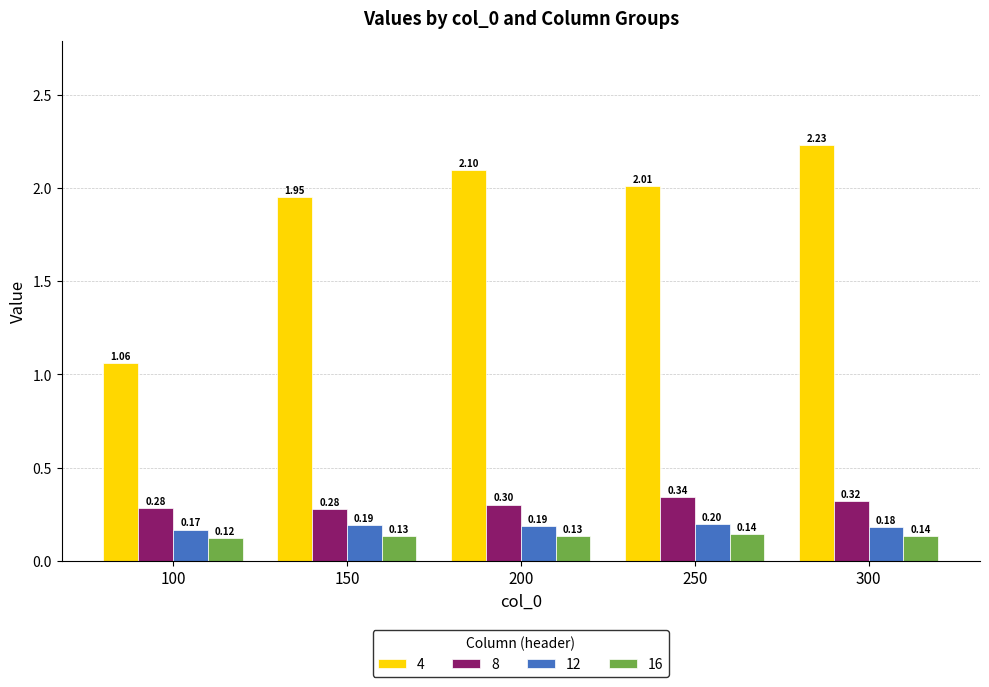

How many bars are there in each group?

4